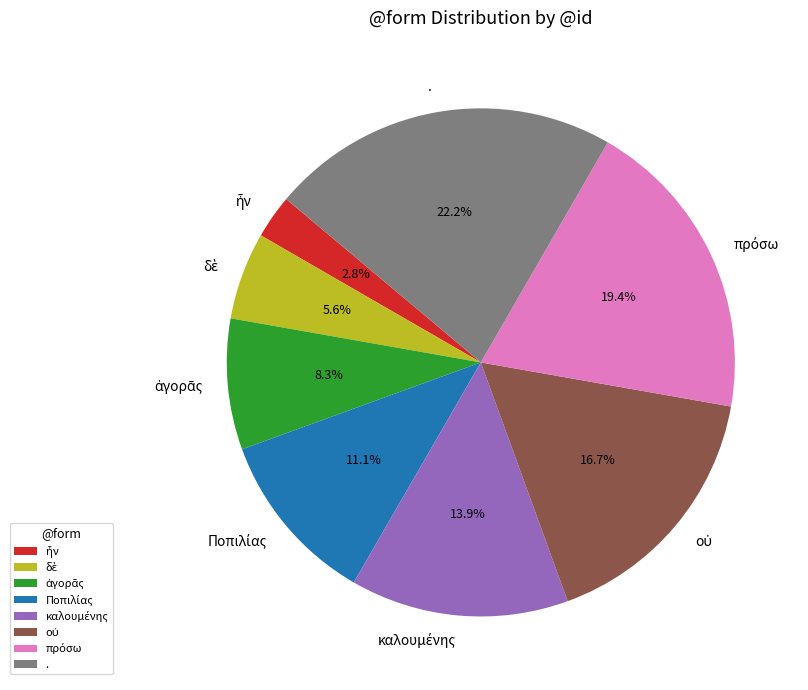

Is there a majority slice in this chart?

No